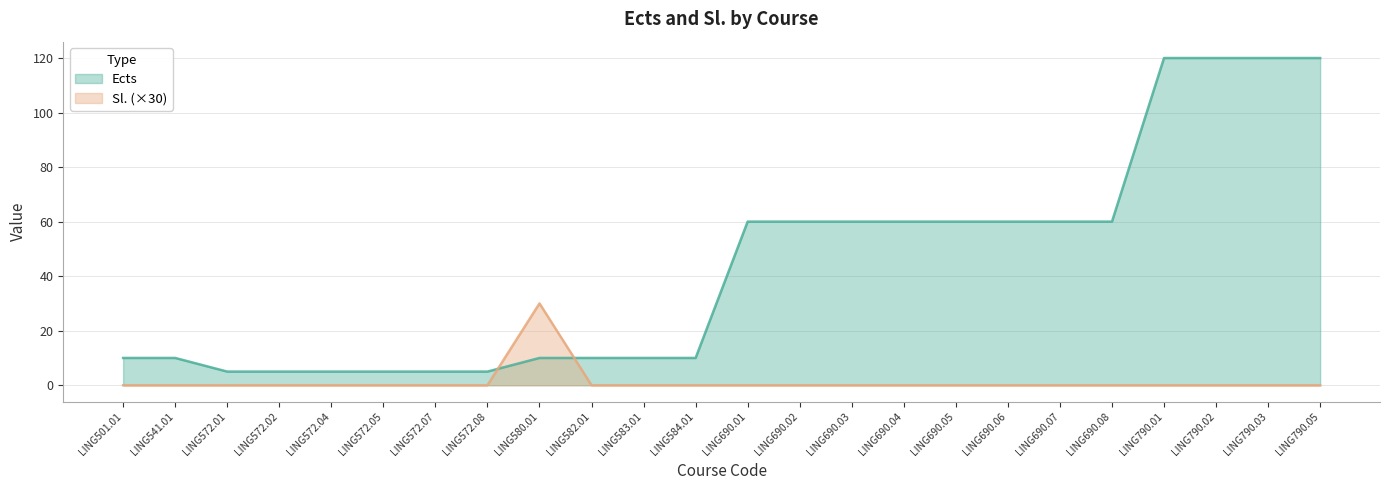

Which has a higher value, LING690.05 or LING690.04?

LING690.05